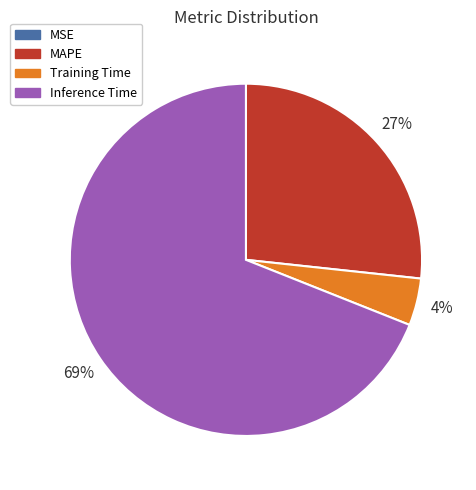

To the nearest percent, what is the average slice percentage?

25%